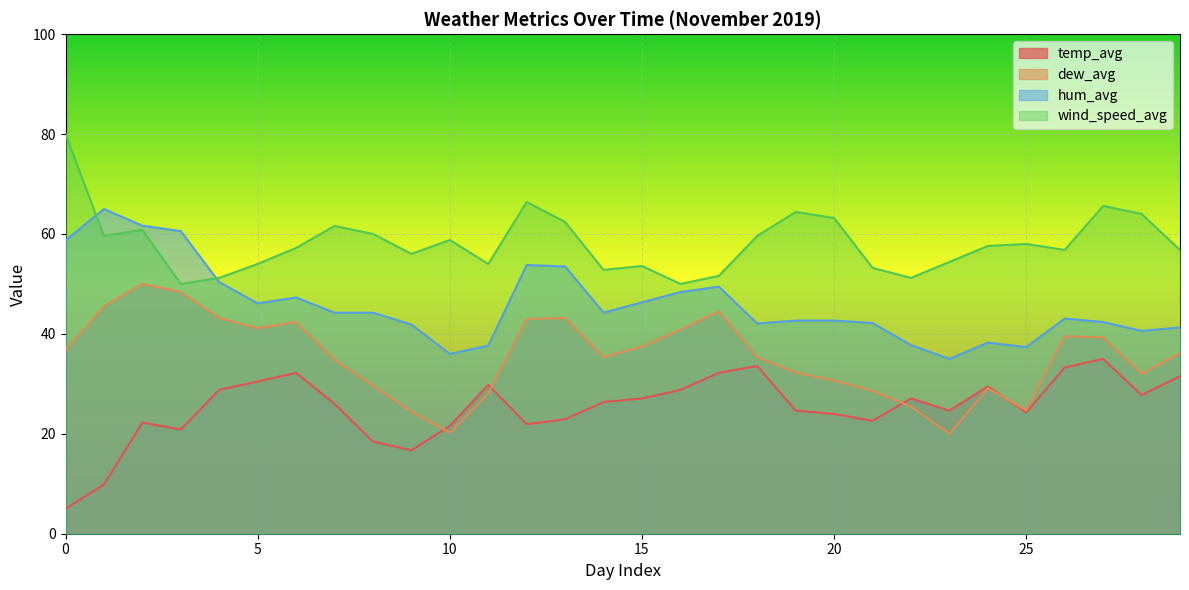

True or false: dew_avg and hum_avg intersect in this chart.

False